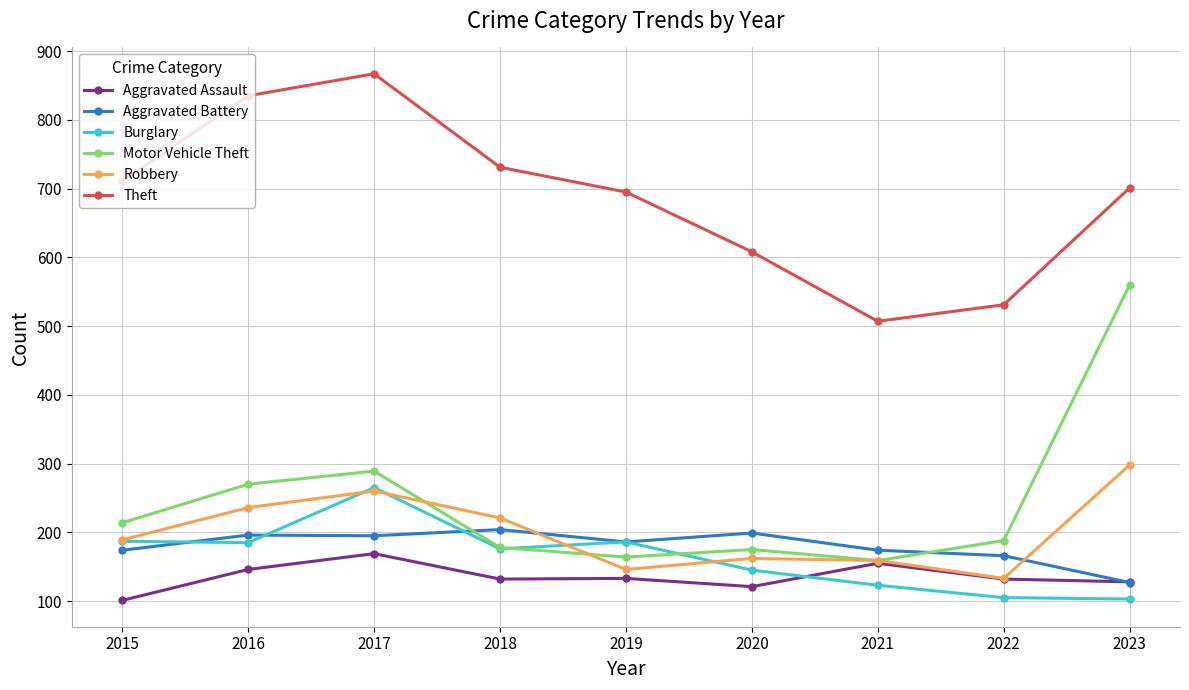

Which series has the widest spread of values?

Motor Vehicle Theft